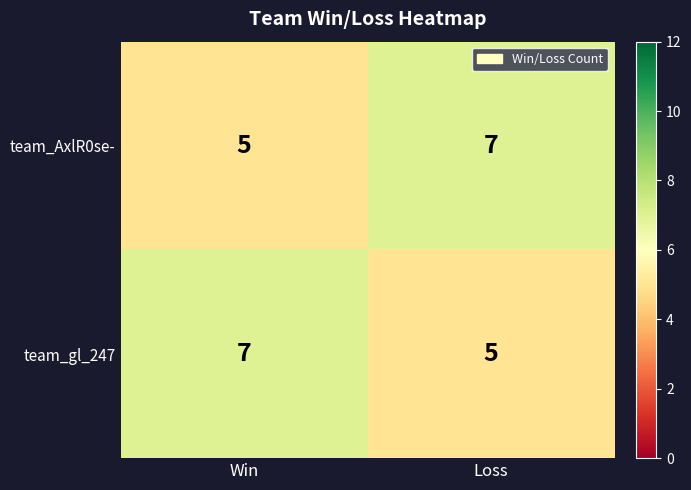

Is the value of team_gl_247 at Loss greater than the value of team_AxlR0se- at Loss?

No